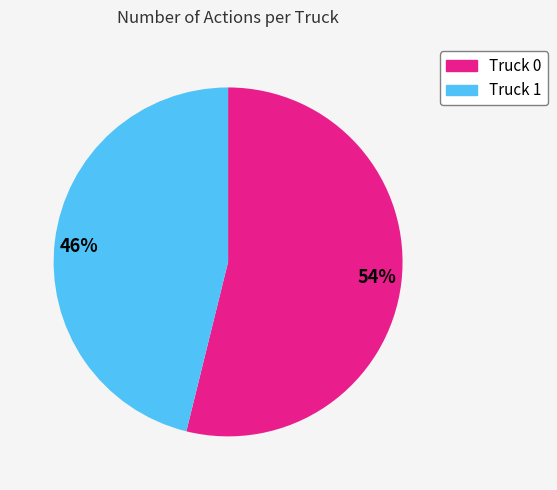

How many segments does this pie chart have?

2